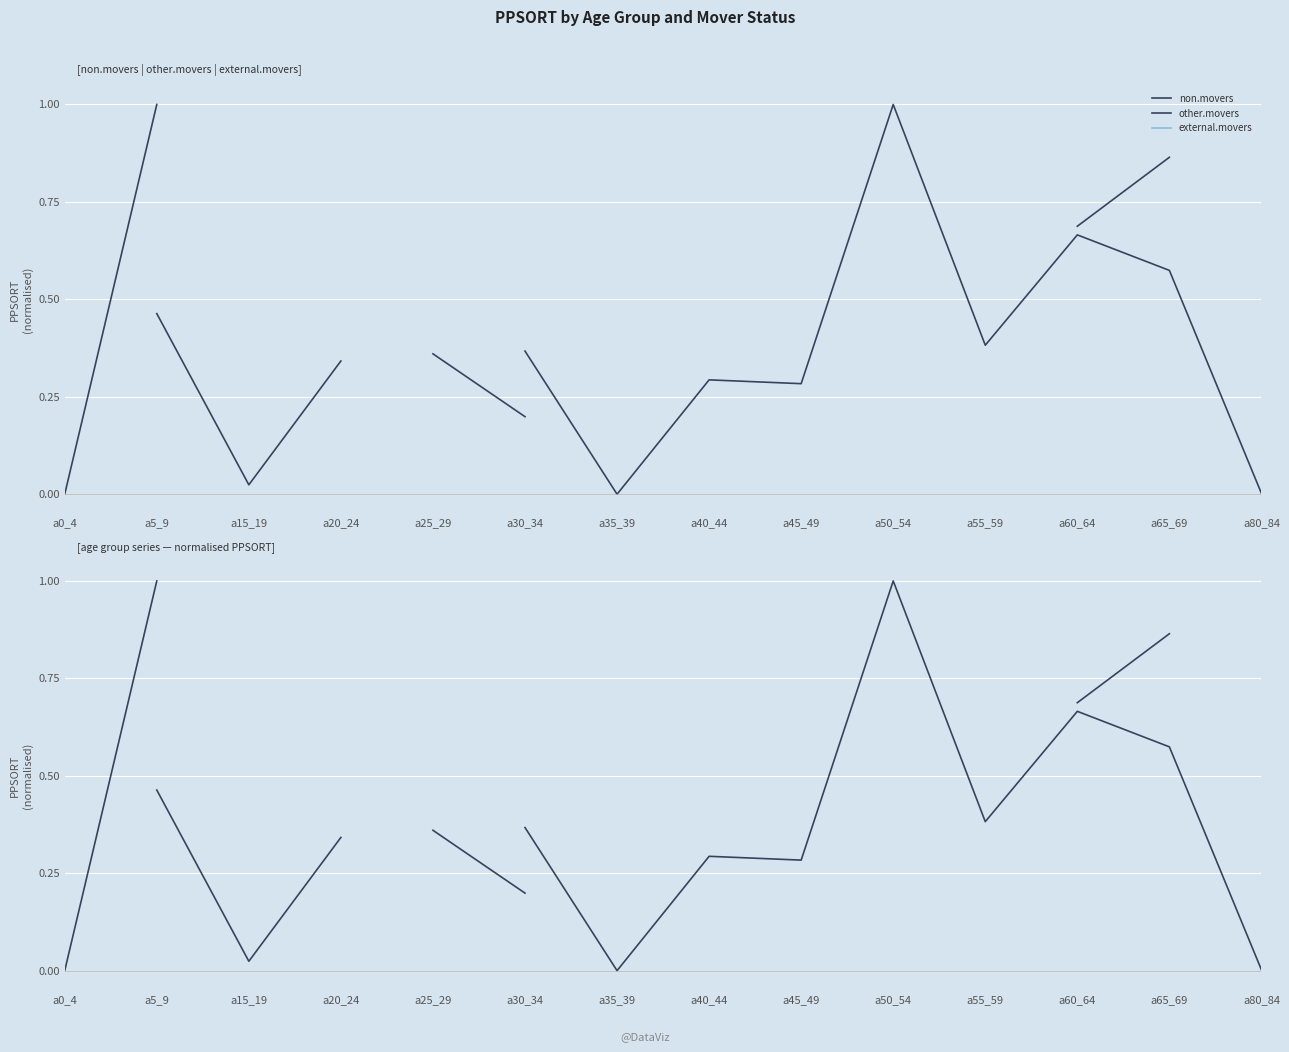

Where is the first local minimum for non.movers?

a15_19